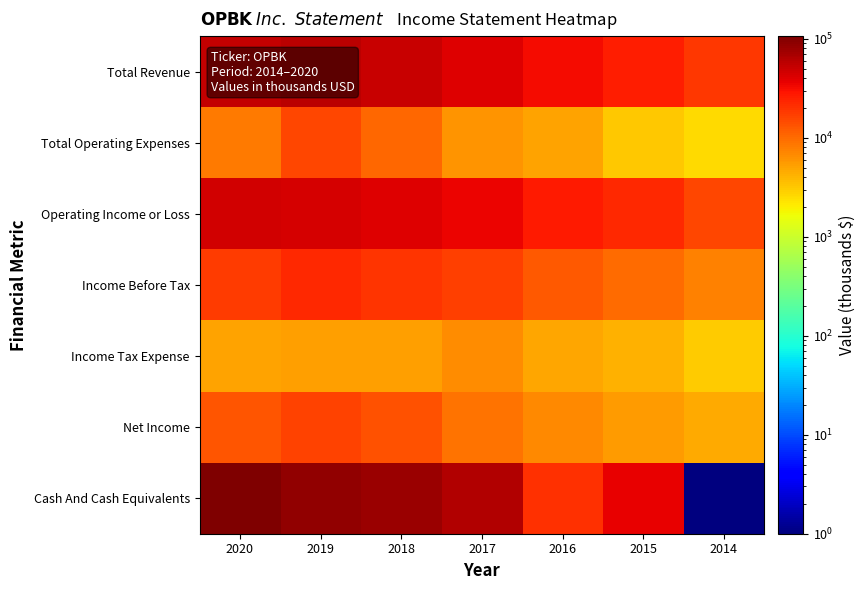

What is the greatest value displayed?

106400